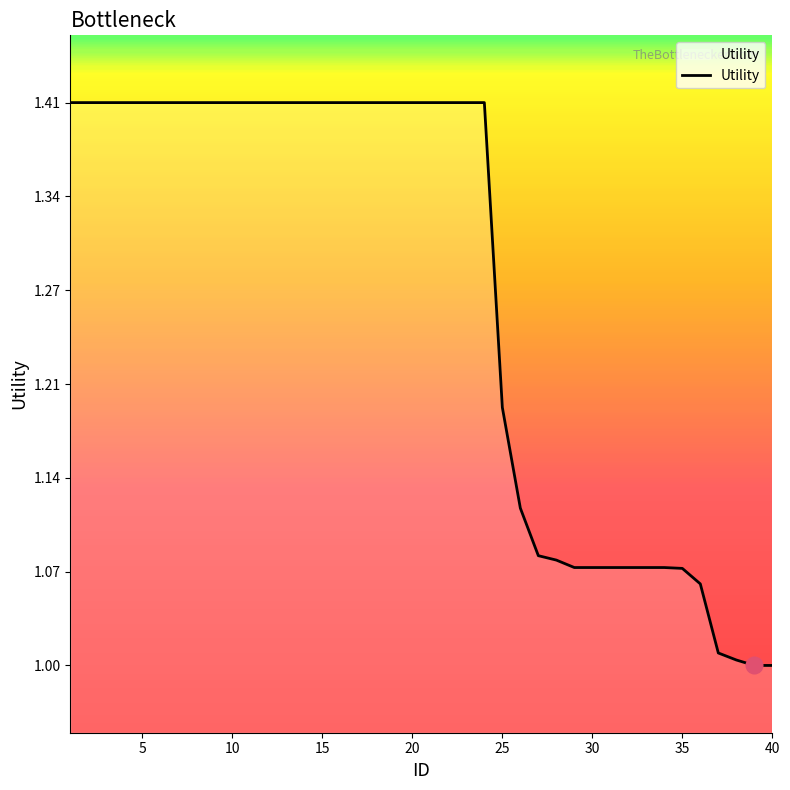

What is the difference between the maximum and minimum values?

0.4